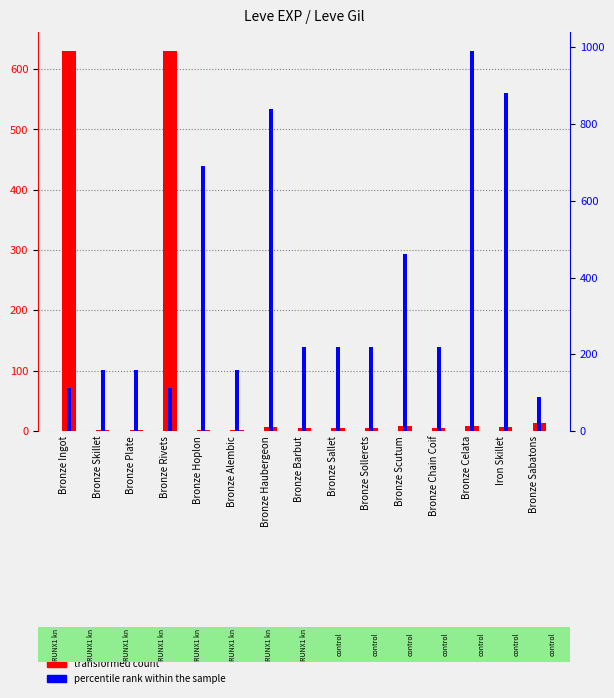

How many bars are there in each group?

2